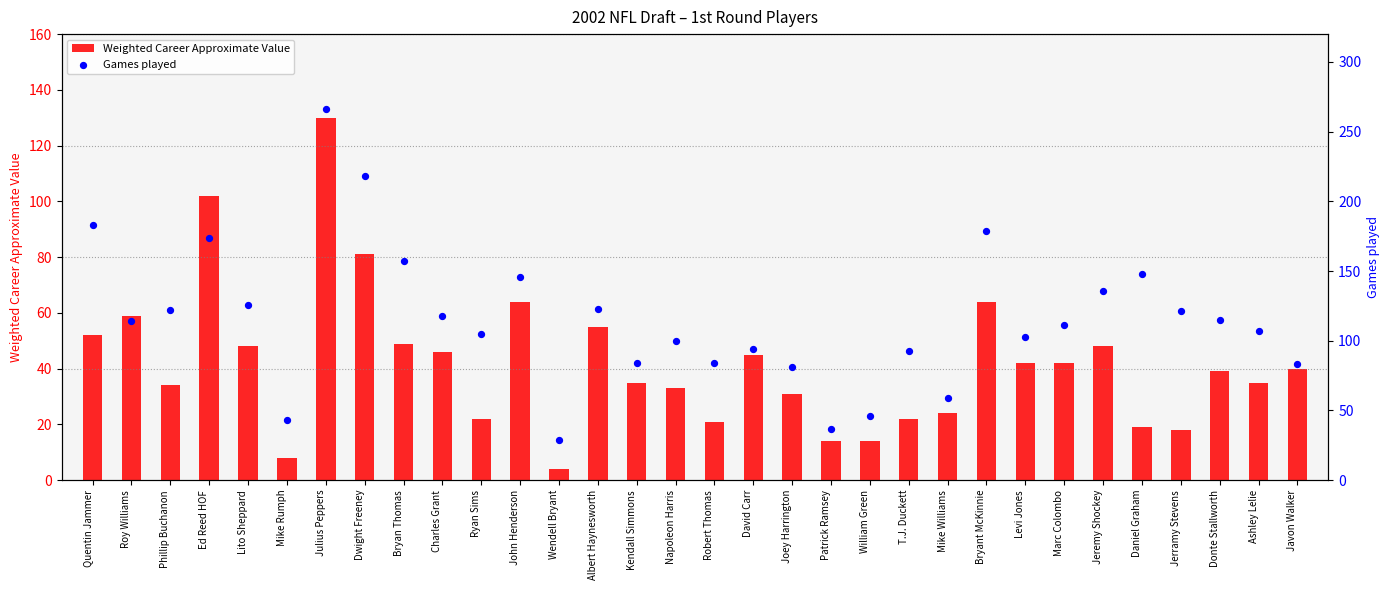

Which series reaches the minimum Y coordinate?

Weighted Career Approximate Value